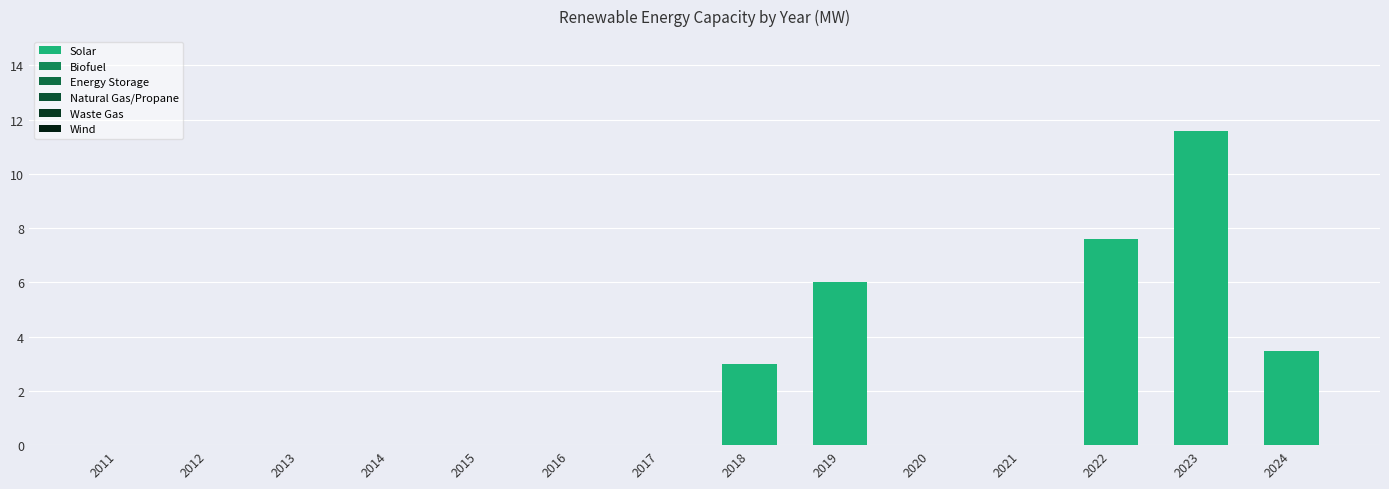

How many distinct data groups are displayed?

1